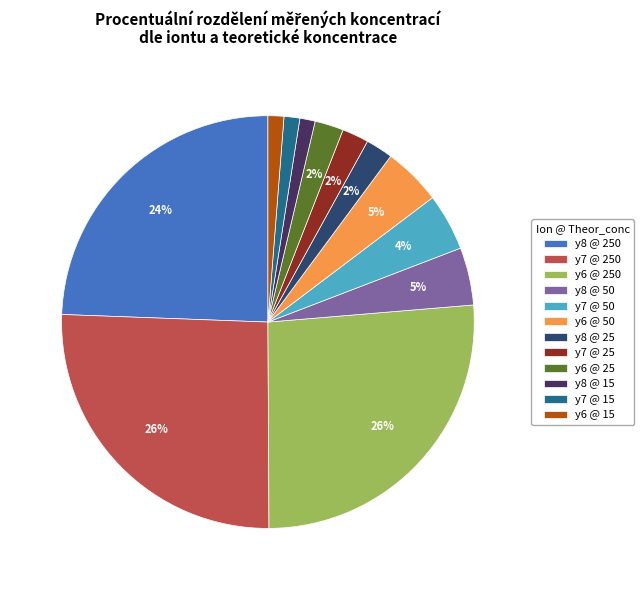

How many slices are in this pie chart?

12